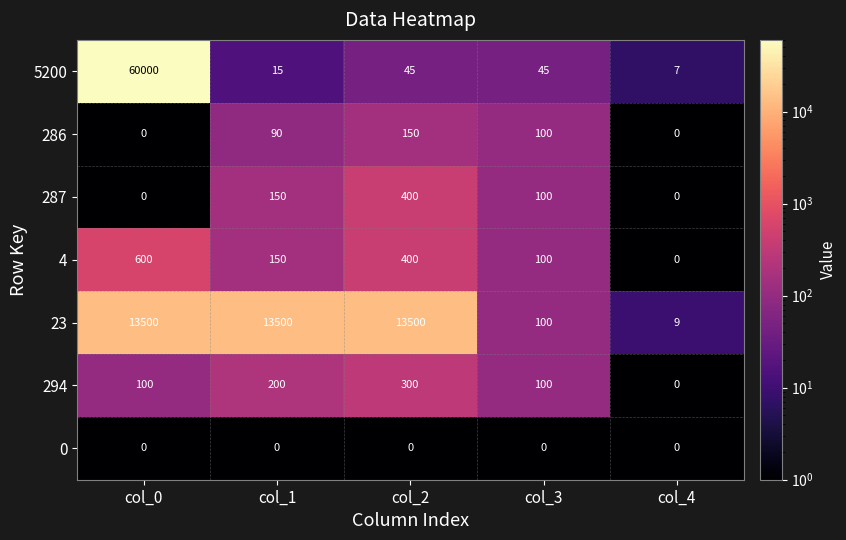

What is the difference between the maximum and second lowest values in the 4 series?

500